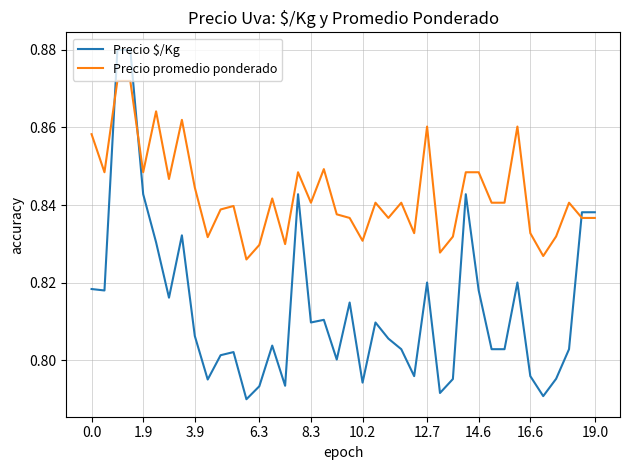

Rank the series by their average value, from highest to lowest.

Precio promedio ponderado, Precio $/Kg